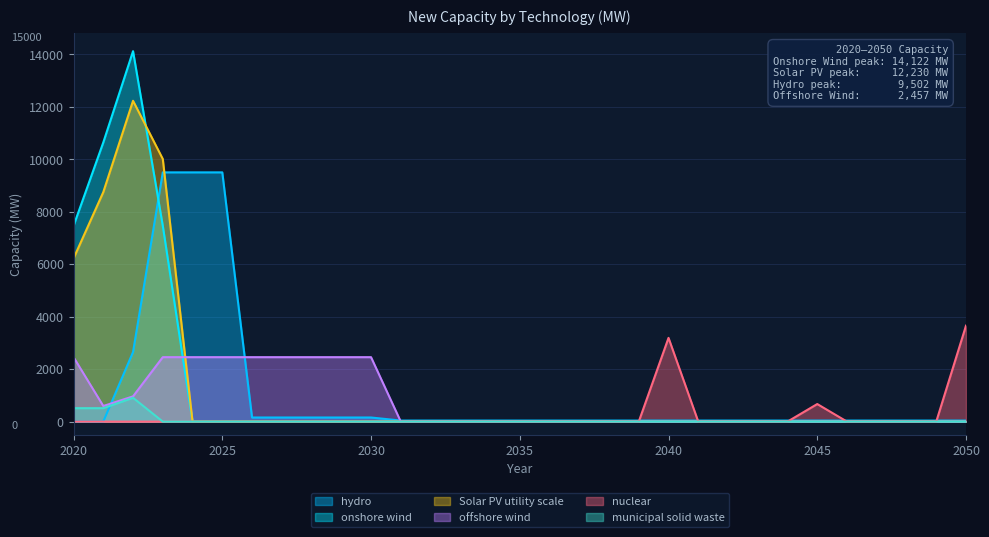

What is the spread (max minus min) of values at 2041?

40.0